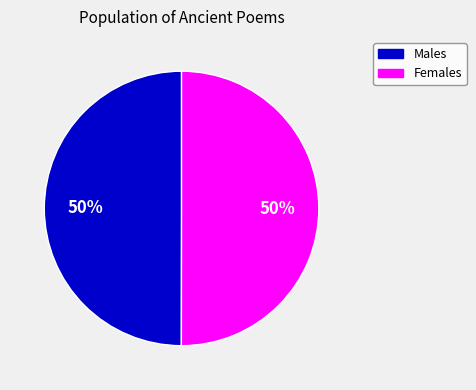

Approximately how many times larger is the value at Males compared to Females?

1.0